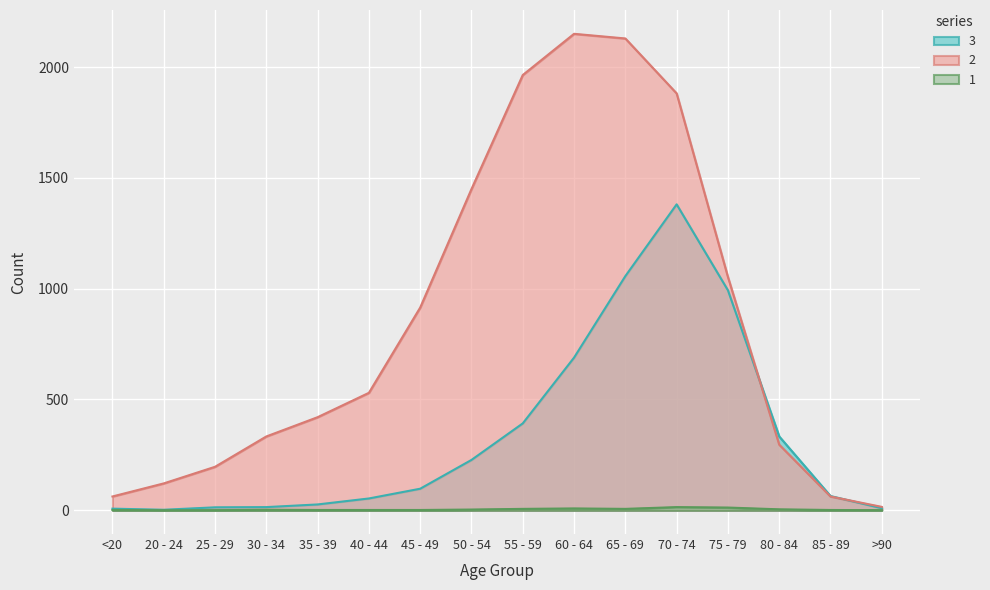

What is the label of the 15th point from the left?

85 - 89